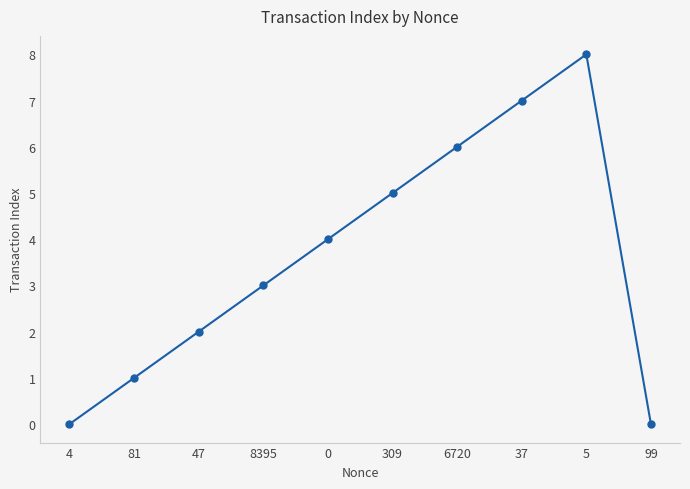

Reading left to right, list all the values displayed in this chart.

4=0	81=1	47=2	8395=3	0=4	309=5	6720=6	37=7	5=8	99=0